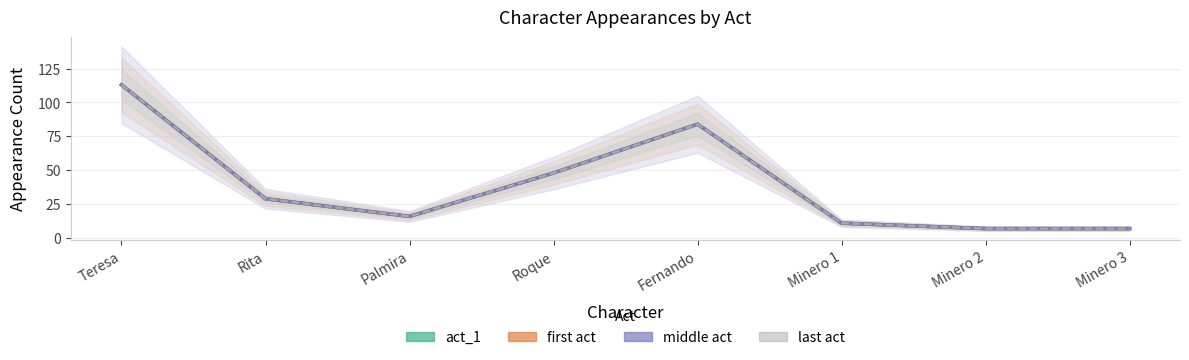

How many series are shown in this chart?

4